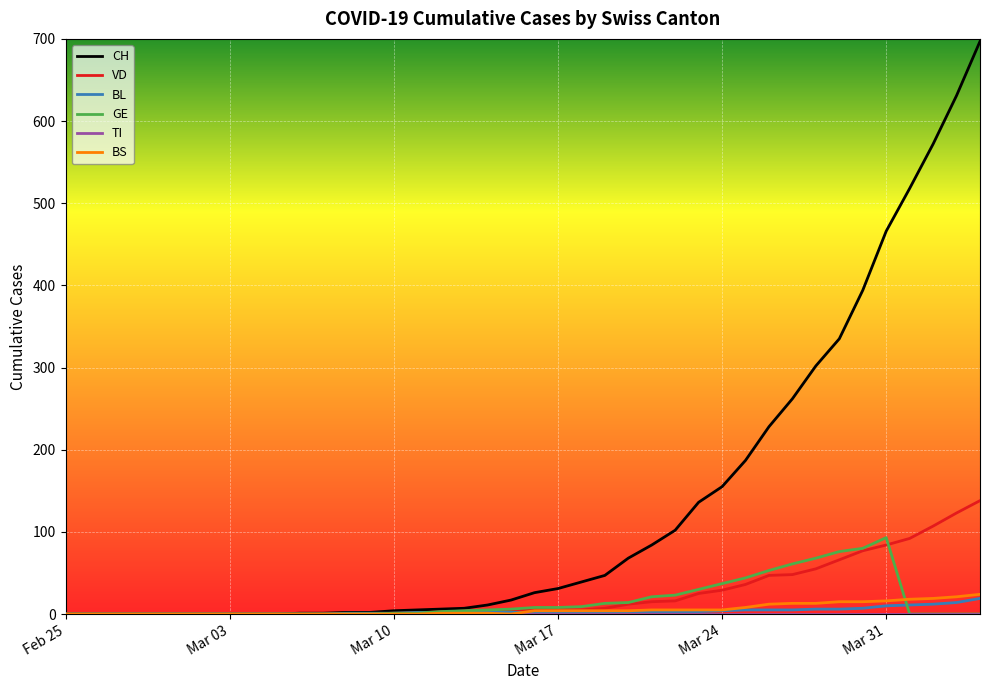

Which series has the largest range (max minus min)?

CH